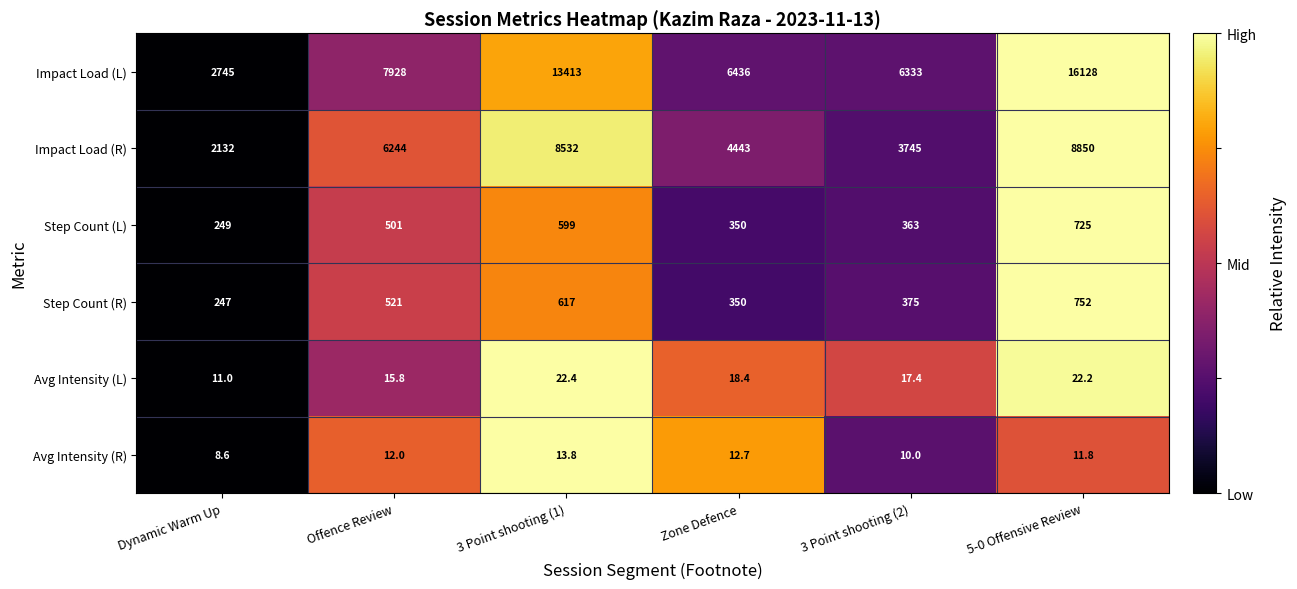

At which category is the sum across all series the highest?

5-0 Offensive Review